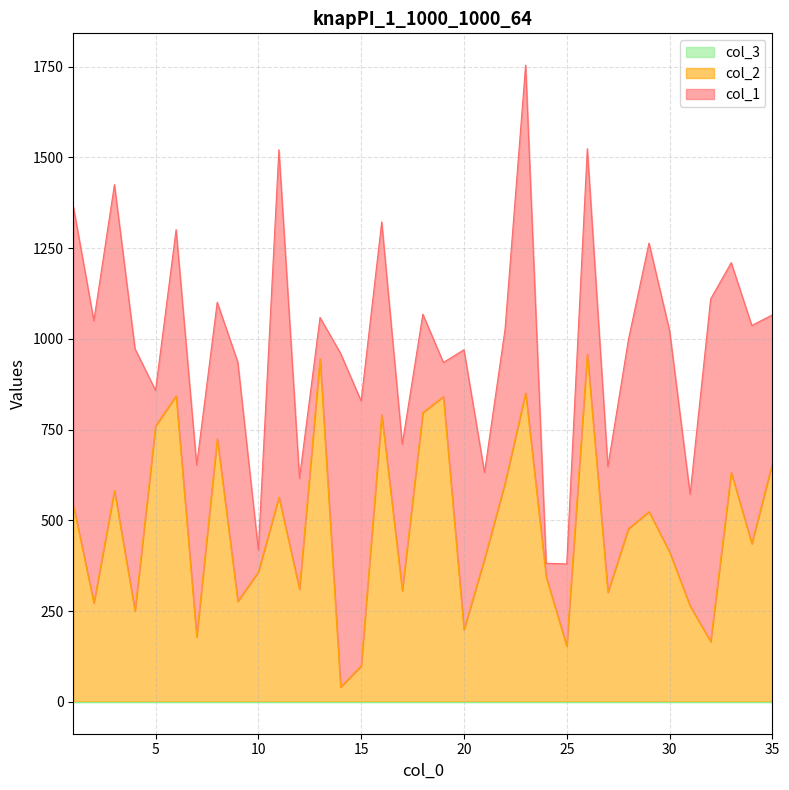

List the labels in order of col_2 value, smallest first.

14, 15, 25, 32, 7, 20, 4, 31, 2, 9, 27, 17, 12, 24, 10, 21, 30, 34, 28, 29, 1, 11, 3, 22, 33, 35, 8, 5, 16, 18, 19, 6, 23, 13, 26